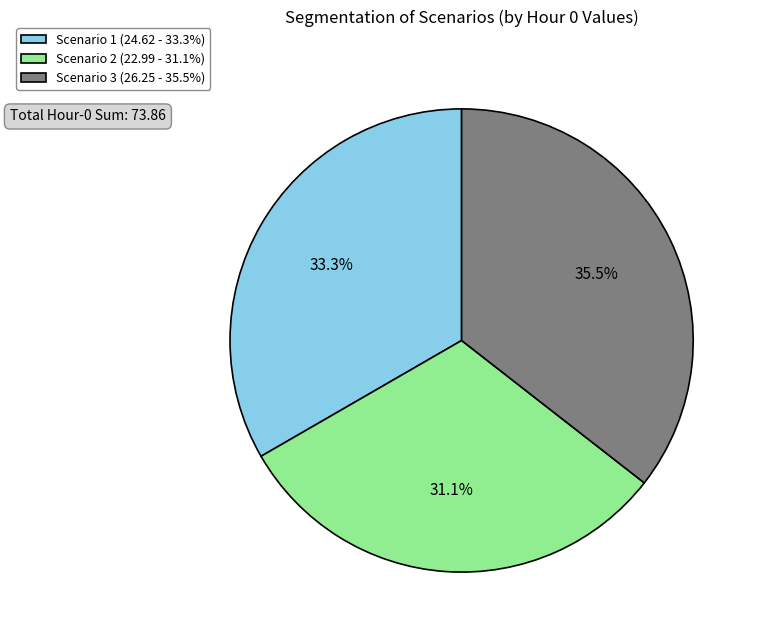

What is the ratio of the value at Scenario 1 to the value at Scenario 3?

0.9